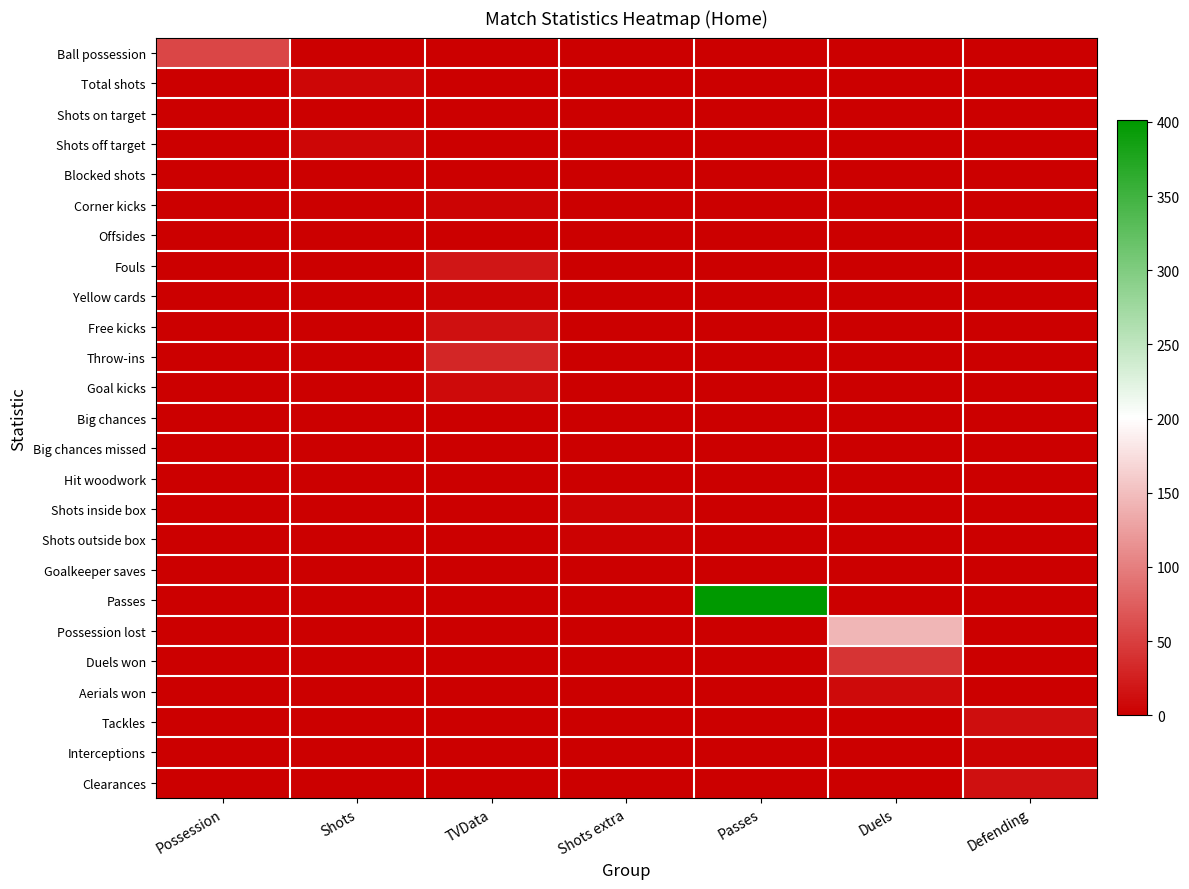

What is the difference between the highest and lowest values at TVData?

30